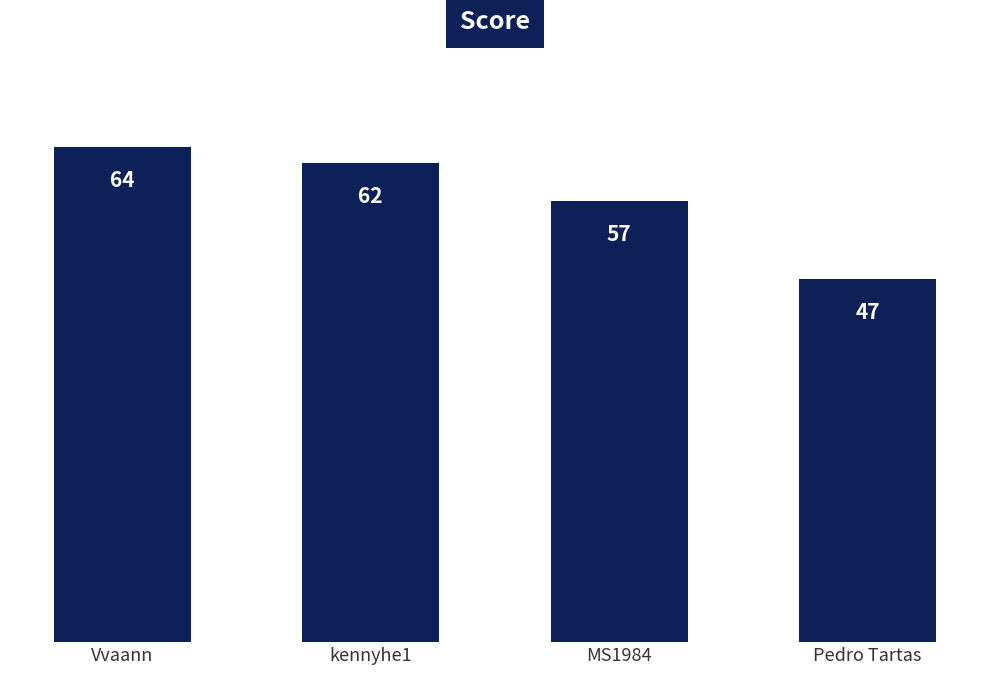

How many values are between 57 and 64?

3